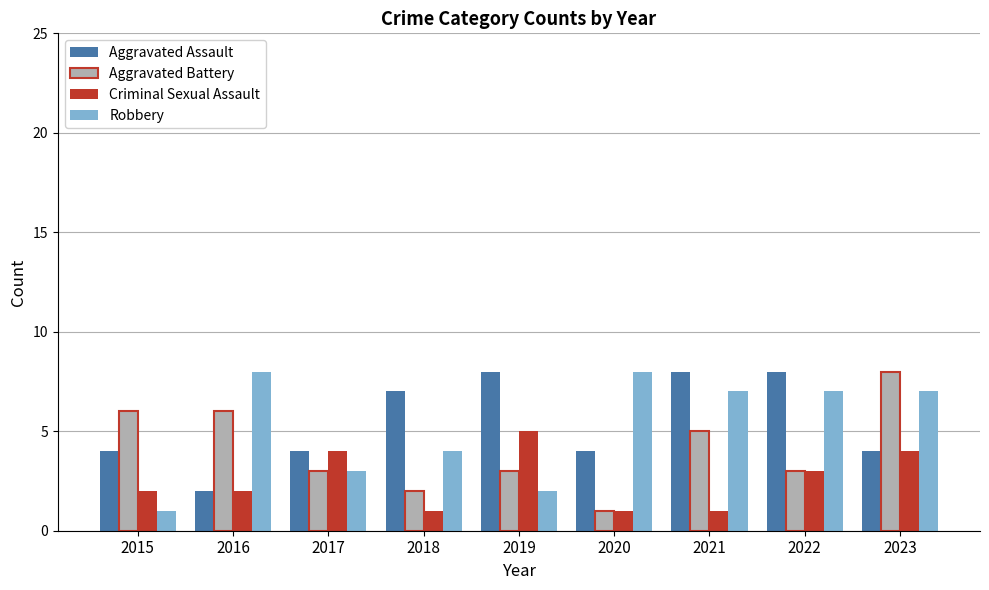

What is the total value across all series at 2023?

23